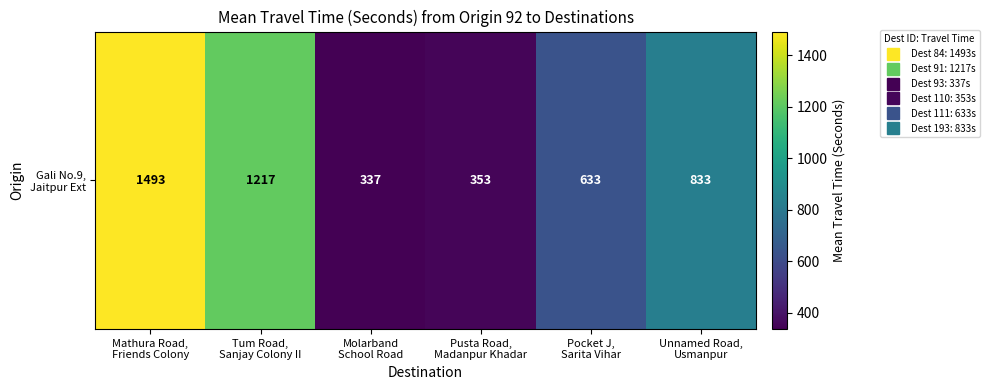

What is the change in value from Tum Road,
Sanjay Colony II to Molarband
School Road?

-880